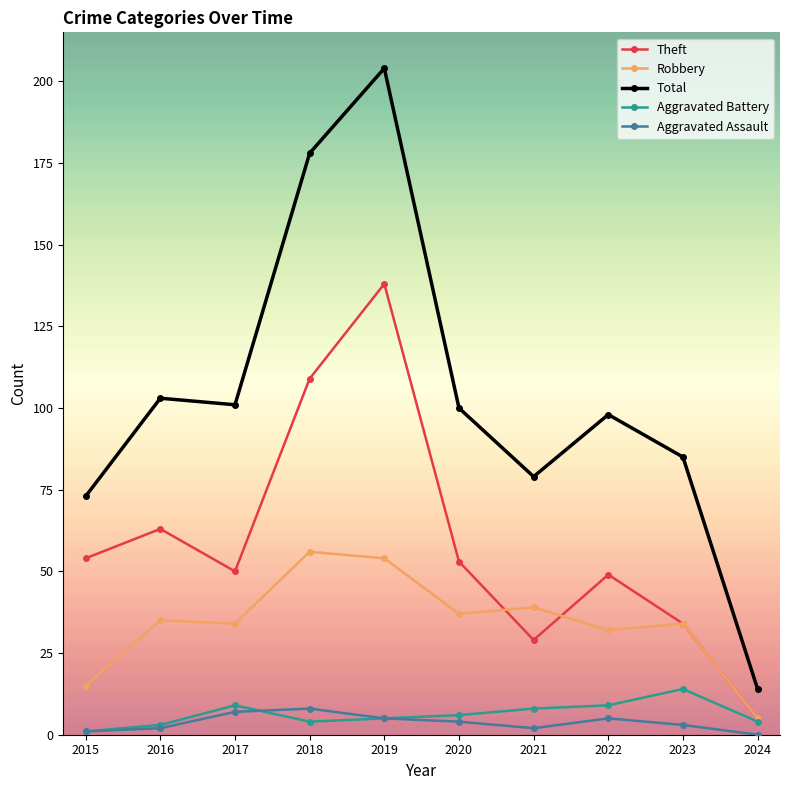

What is the minimum value for Aggravated Battery?

1